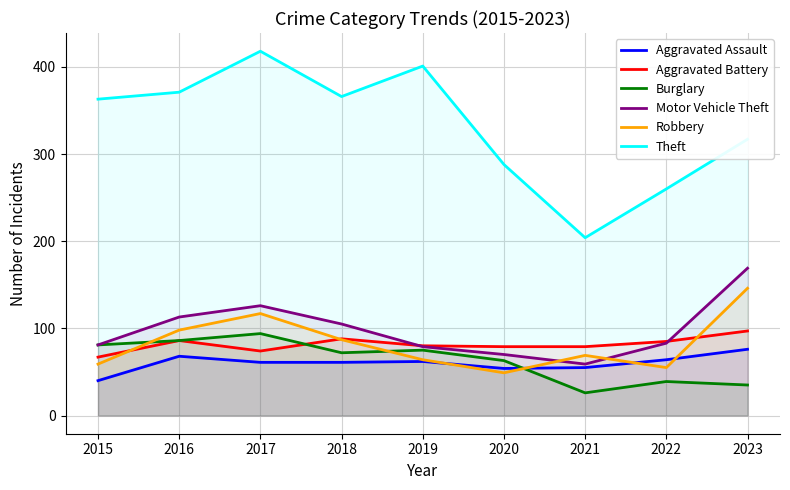

How many lines are shown in the chart?

6